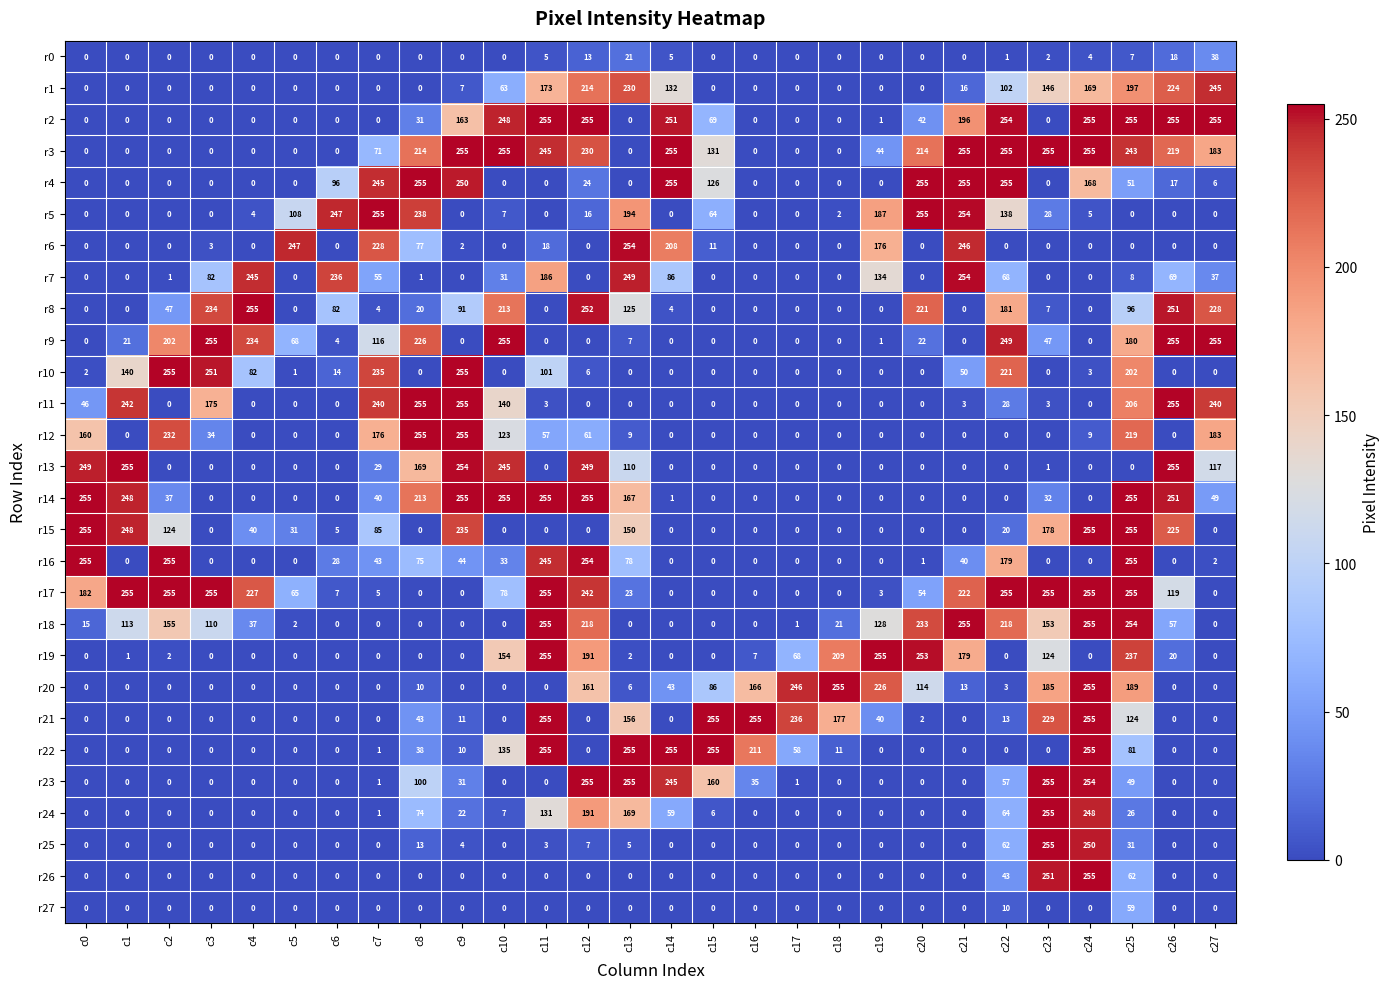

What is the average value of the r19 series?

70